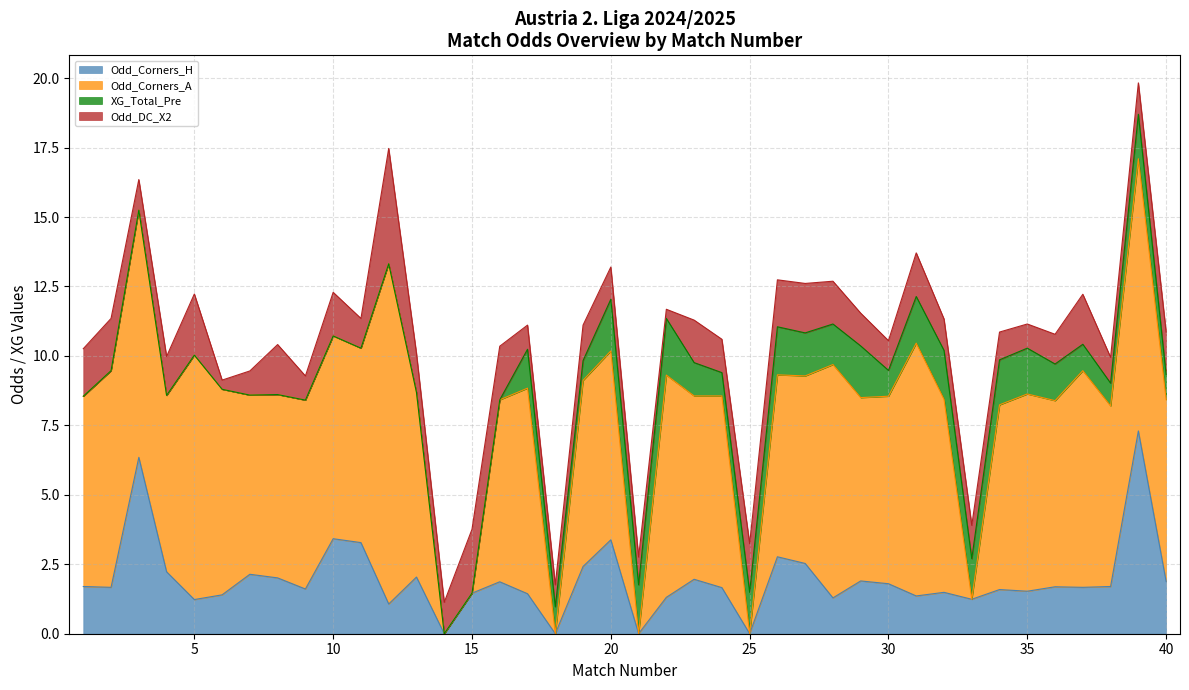

At how many categories does at least one series exceed 9?

3